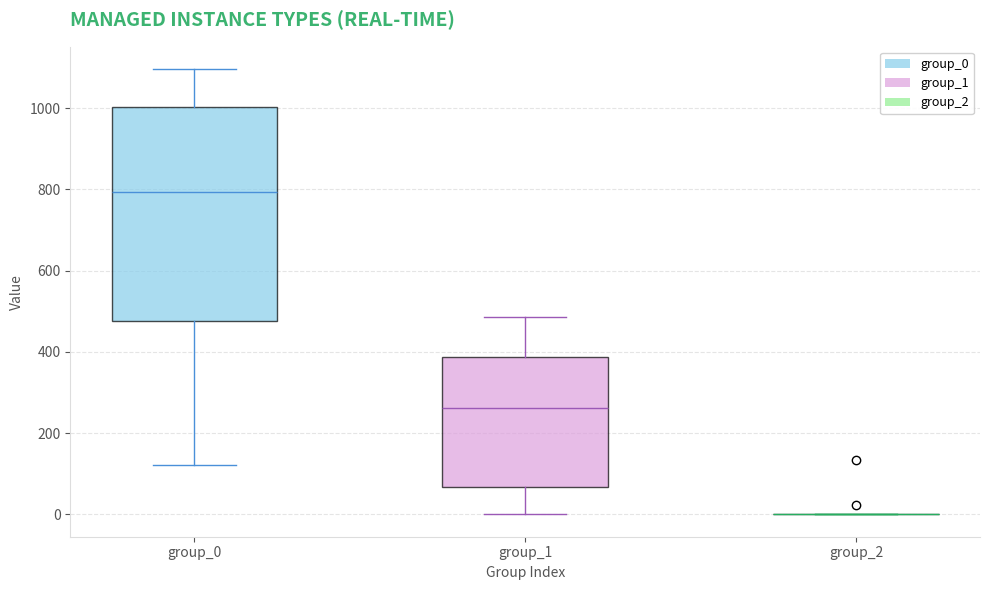

Reading left to right, transcribe this box plot: for each box, give where its median line is, the range the box spans, and where its two whiskers end, as read against the y-axis. The values are not printed on the chart, so give them approximately, as read against the axis.

group_0: median 800, box 480 to 1000, whiskers 120 to 1100
group_1: median 260, box 60 to 380, whiskers 0 to 480
group_2: box collapsed to a line at 0, whiskers 0 to 0